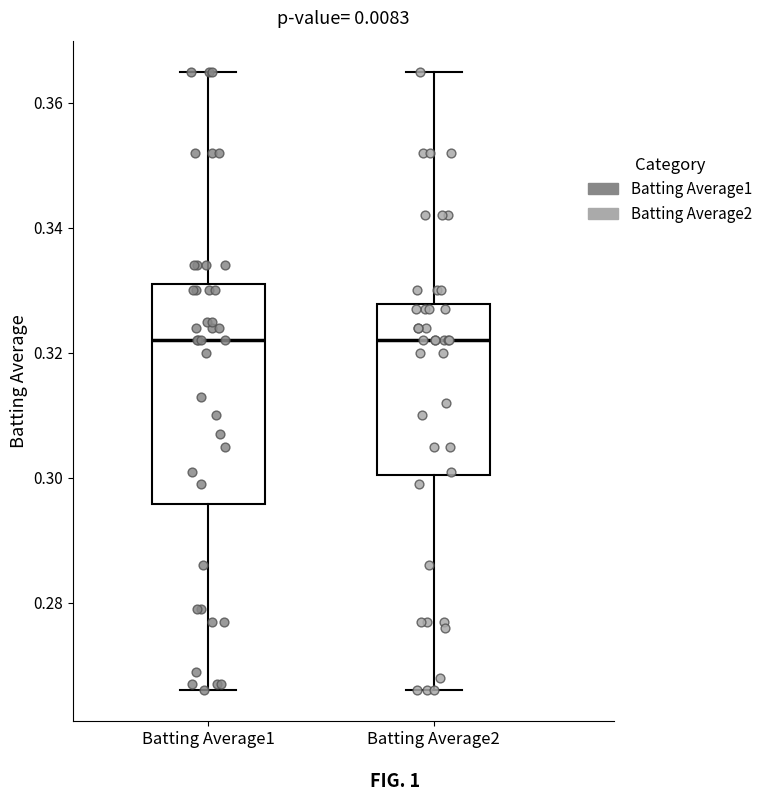

Comparing the boxes themselves (not the whiskers), which one is the tallest?

Batting Average1